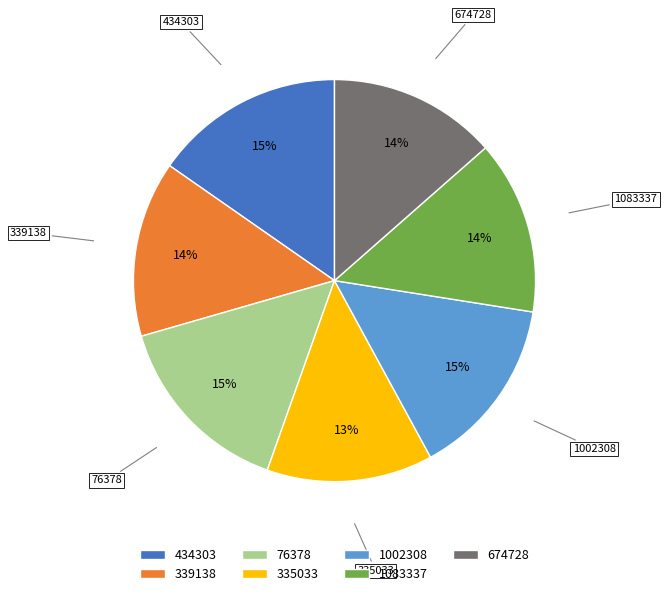

What percentage is the 339138 slice, to the nearest percent?

14%